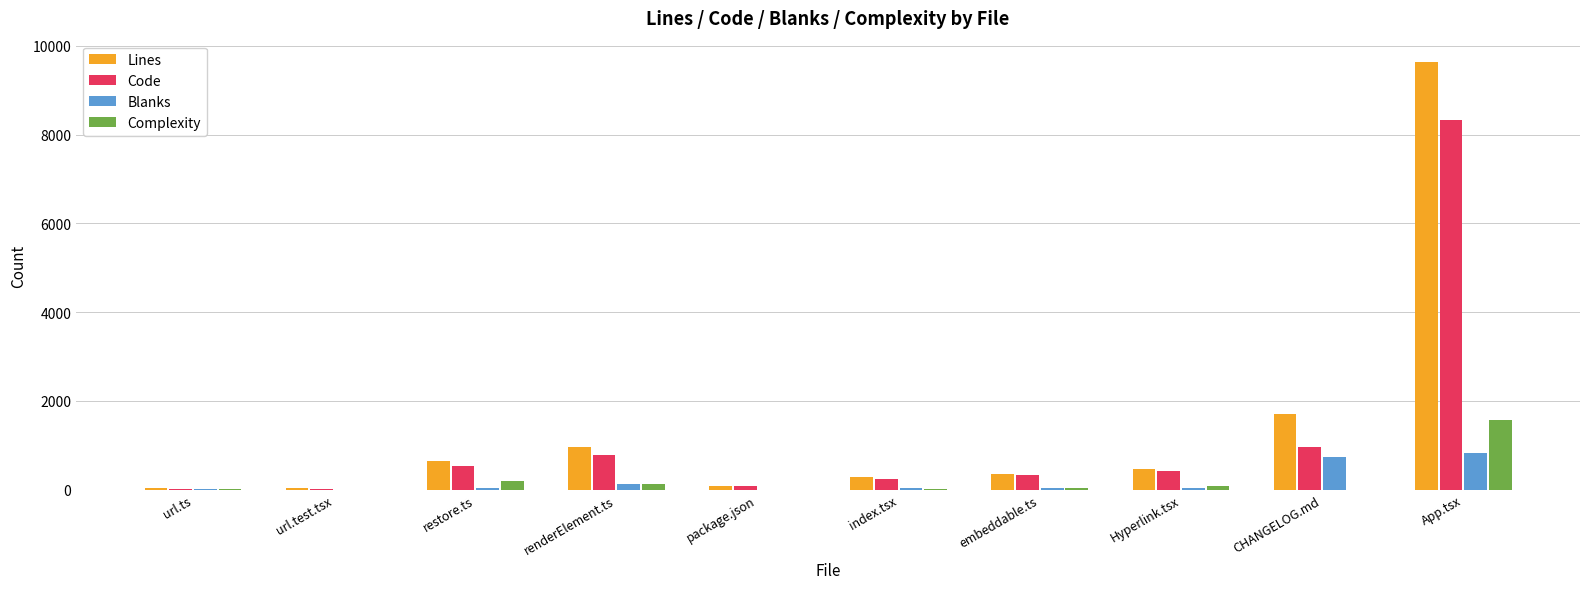

At which category is the sum across all series the highest?

App.tsx